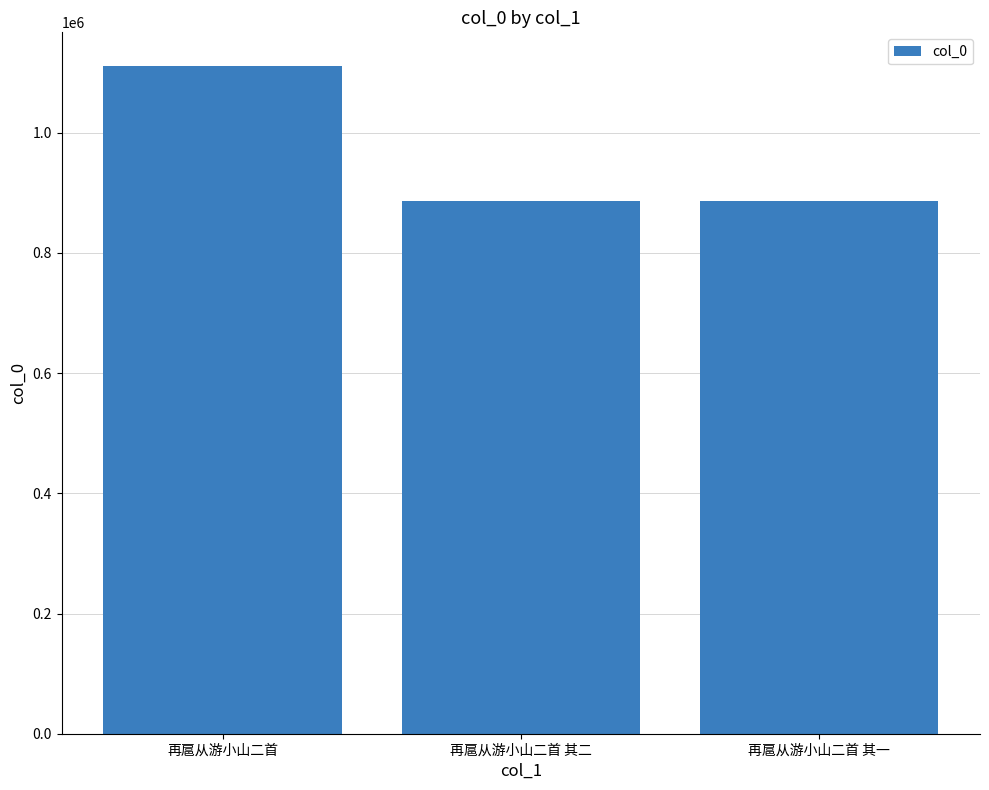

What is the label of the 2nd bar from the left?

再扈从游小山二首 其二